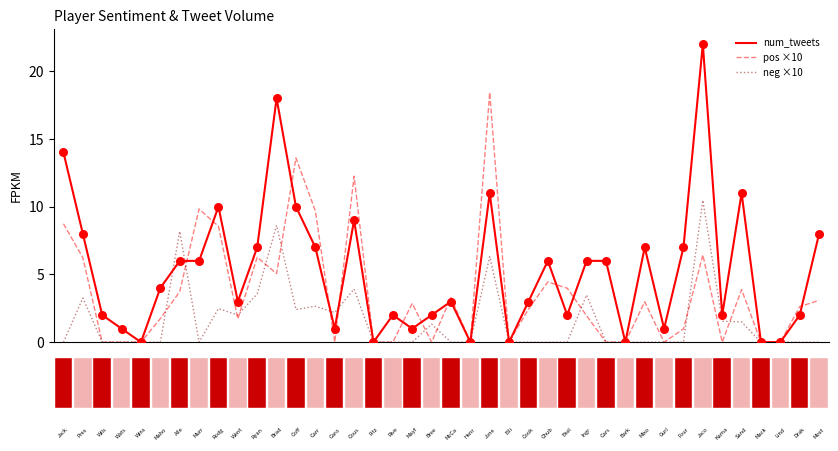

Which series has the widest spread of values?

num_tweets